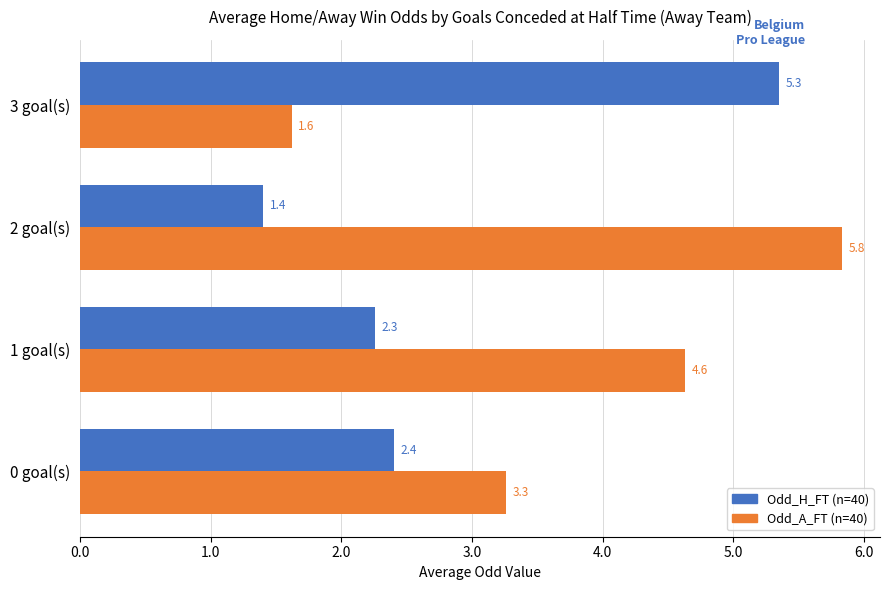

What is the total value across all series at 1 goal(s)?

6.9